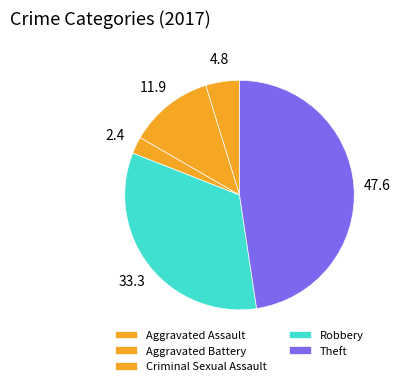

To the nearest percent, what portion does Theft represent?

48%